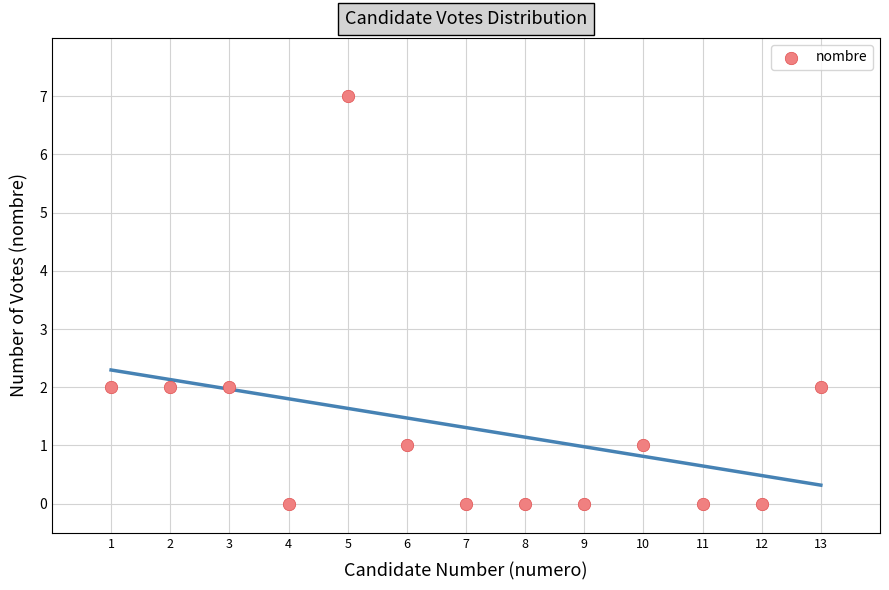

What is the range of X values (max minus min)?

12